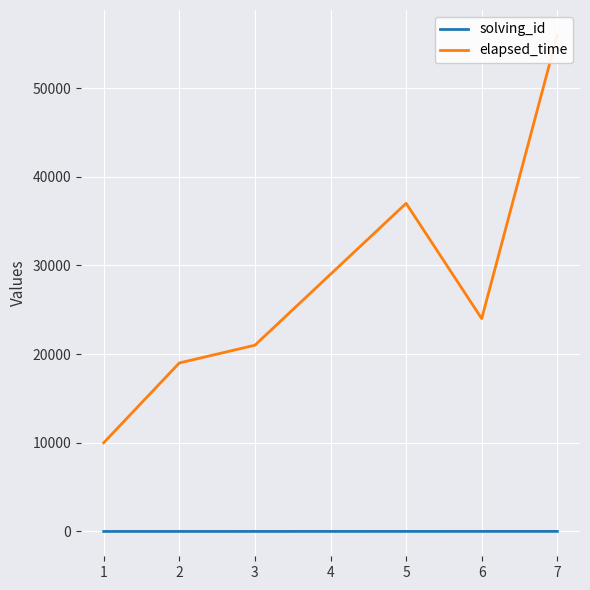

What is the difference between the maximum and minimum values in the solving_id series?

6